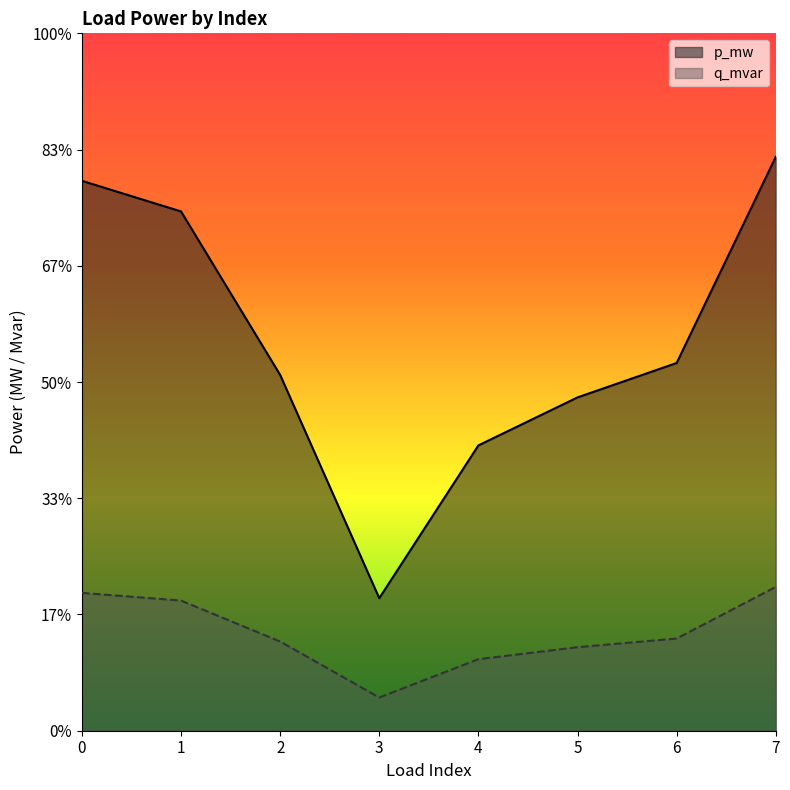

What is the difference between the q_mvar values at 3 and 1?

0.1